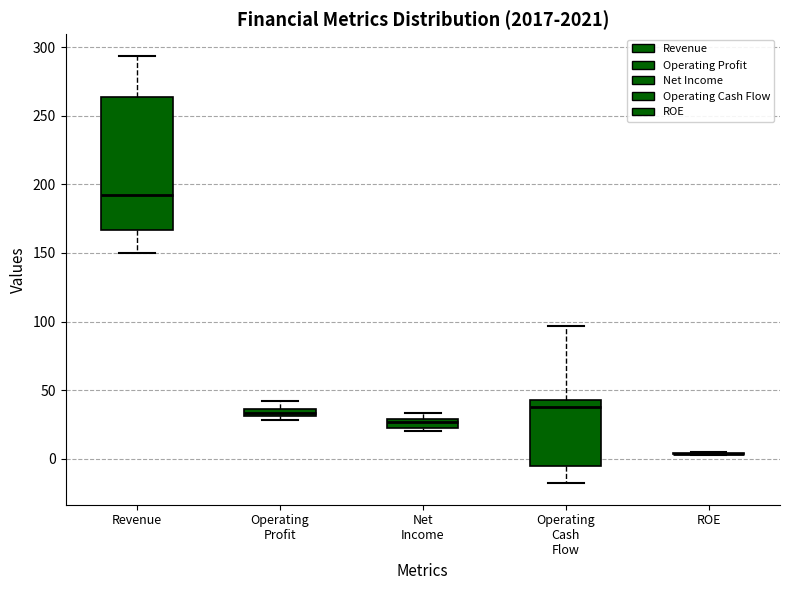

Where is the upper edge of the box for Net Income on the y-axis? The values are not printed on the chart, so give them approximately, as read against the axis.

30